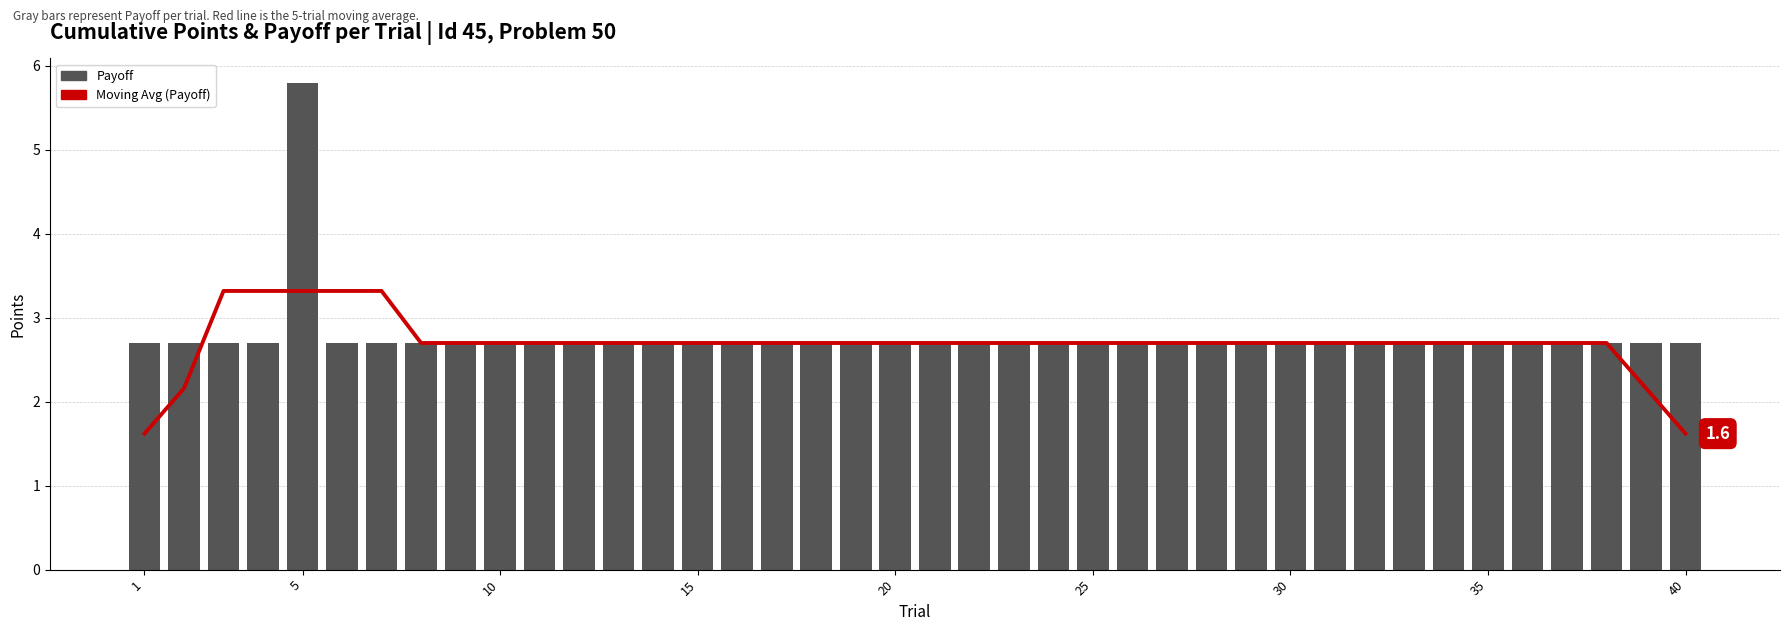

What is the value of the Moving Avg (Payoff) bar at the 4th from the left?

3.3